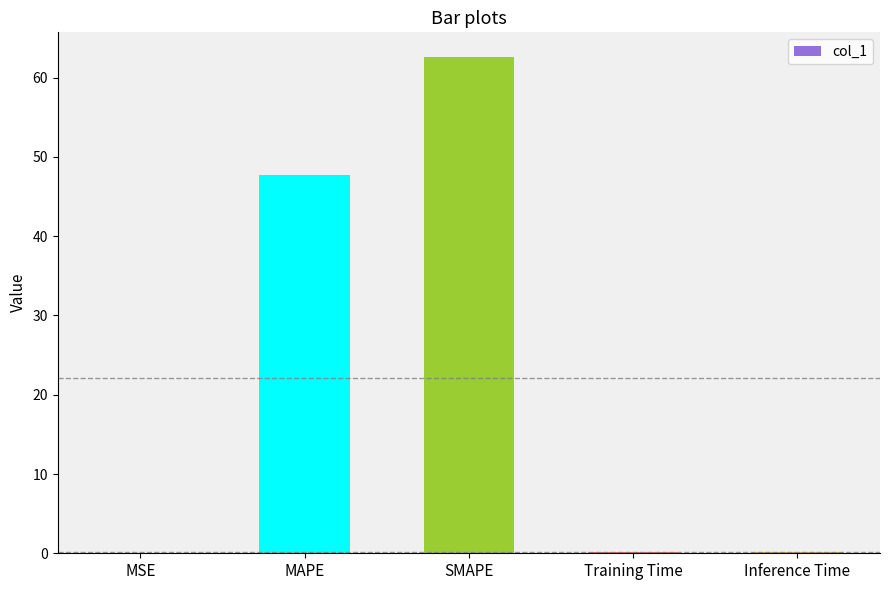

What is the greatest value displayed?

62.6